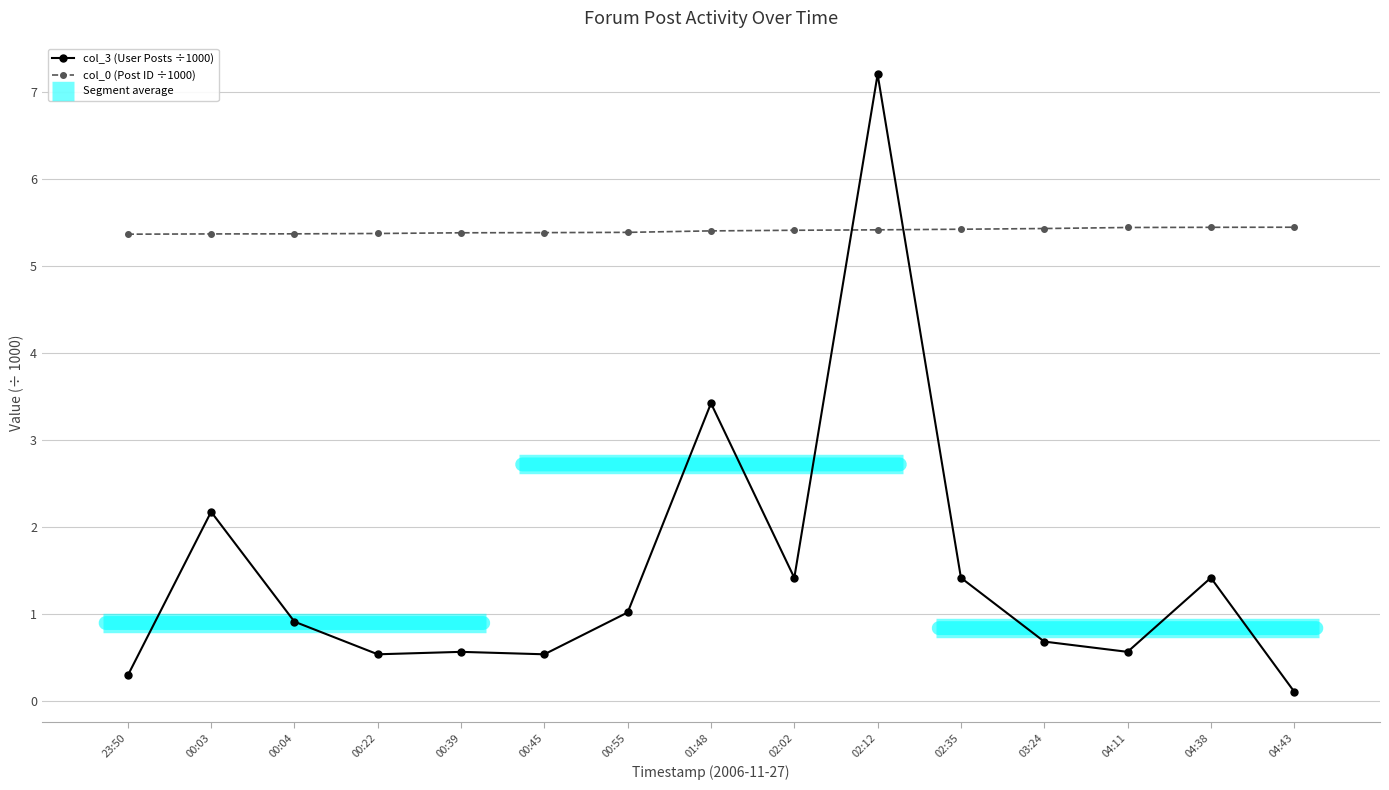

At which category does the chart reach its minimum across all series?

04:43